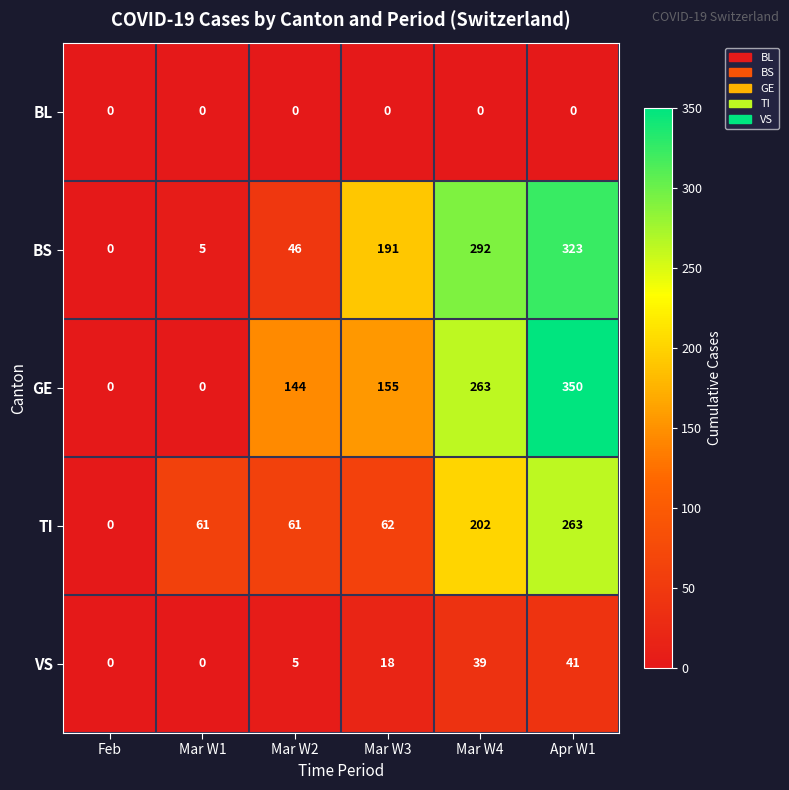

Reading left to right, list all the values displayed in this chart.

BL: Feb=0	Mar W1=0	Mar W2=0	Mar W3=0	Mar W4=0	Apr W1=0
BS: Feb=0	Mar W1=5	Mar W2=46	Mar W3=191	Mar W4=292	Apr W1=323
GE: Feb=0	Mar W1=0	Mar W2=144	Mar W3=155	Mar W4=263	Apr W1=350
TI: Feb=0	Mar W1=61	Mar W2=61	Mar W3=62	Mar W4=202	Apr W1=263
VS: Feb=0	Mar W1=0	Mar W2=5	Mar W3=18	Mar W4=39	Apr W1=41